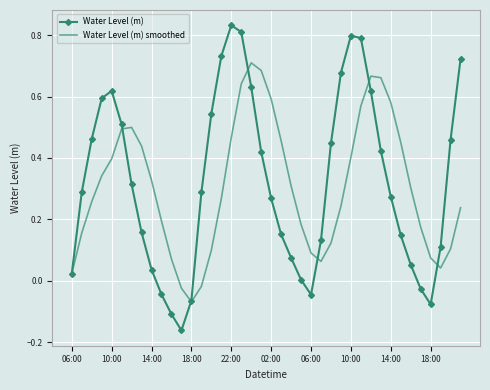

Which series has the largest range (max minus min)?

Water Level (m)